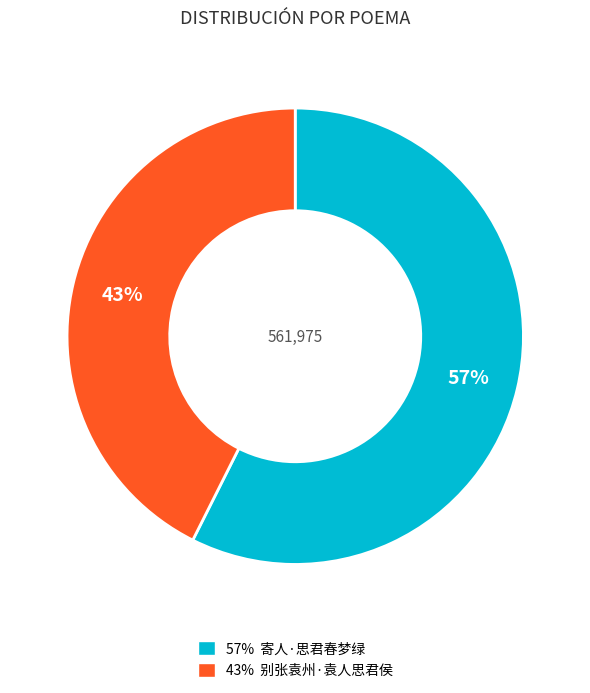

To the nearest percent, what is the average slice percentage?

50%